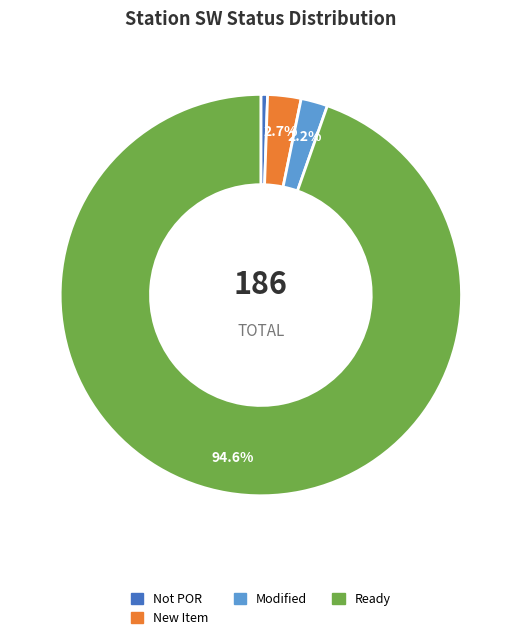

Does any single category account for the majority?

Yes